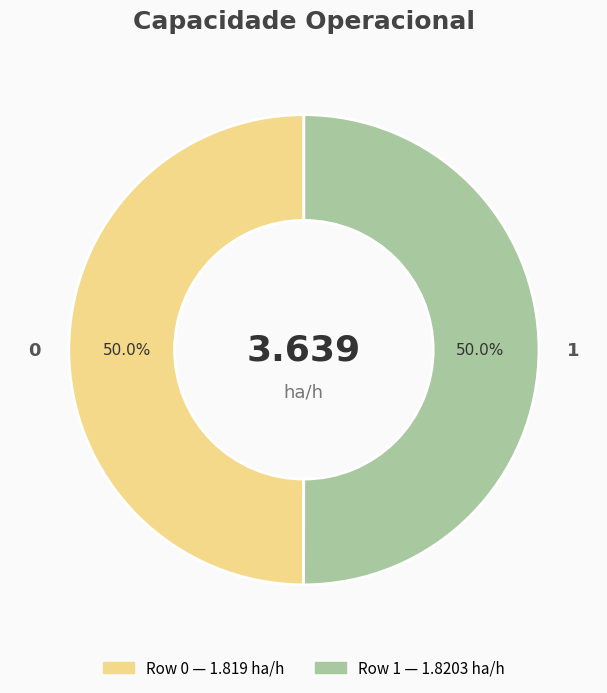

How many slices are in this pie chart?

2